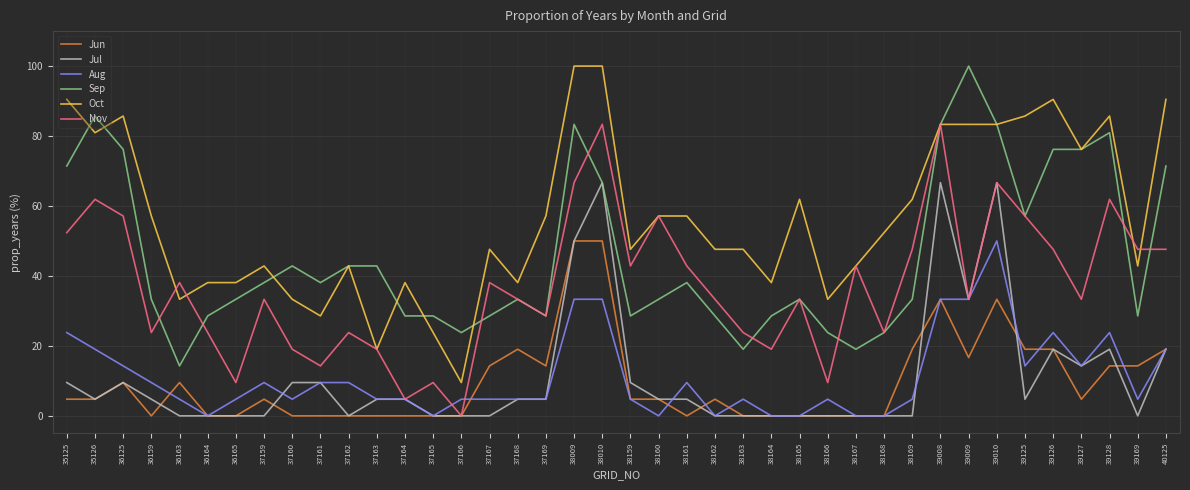

At which label does Nov first exceed 33?

35125